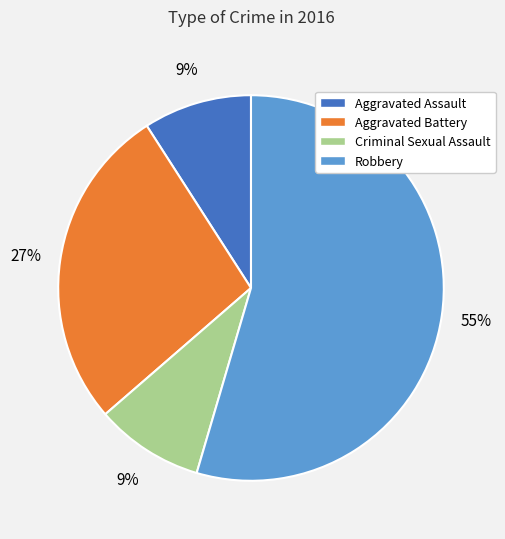

Which category has the biggest portion of the pie?

Robbery